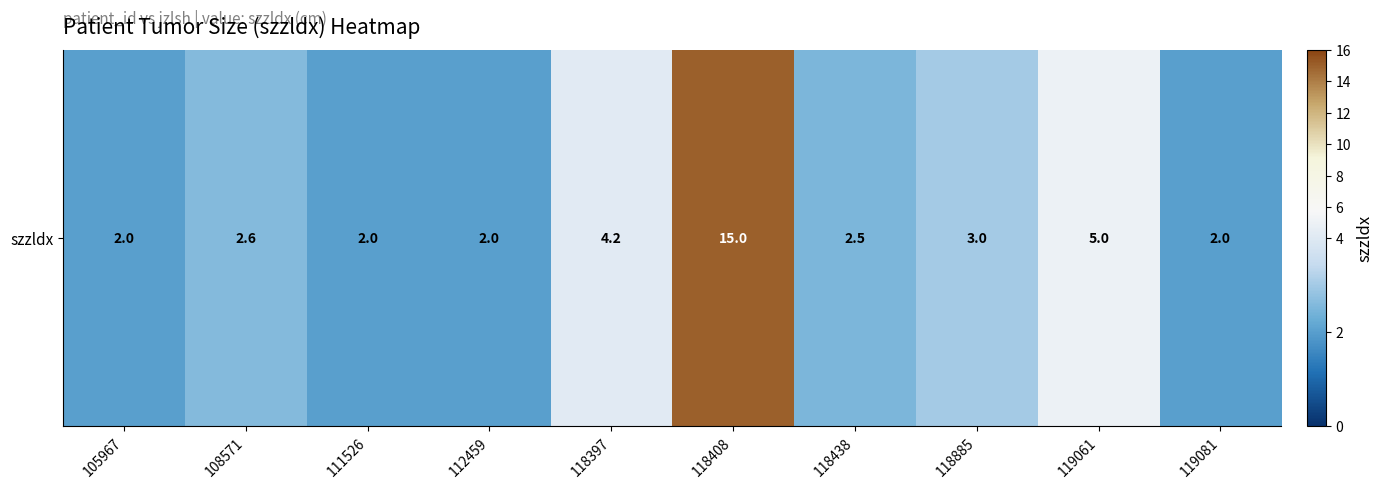

Reading right to left, list all the values displayed in this chart.

2.0	5.0	3.0	2.5	15.0	4.2	2.0	2.0	2.6	2.0